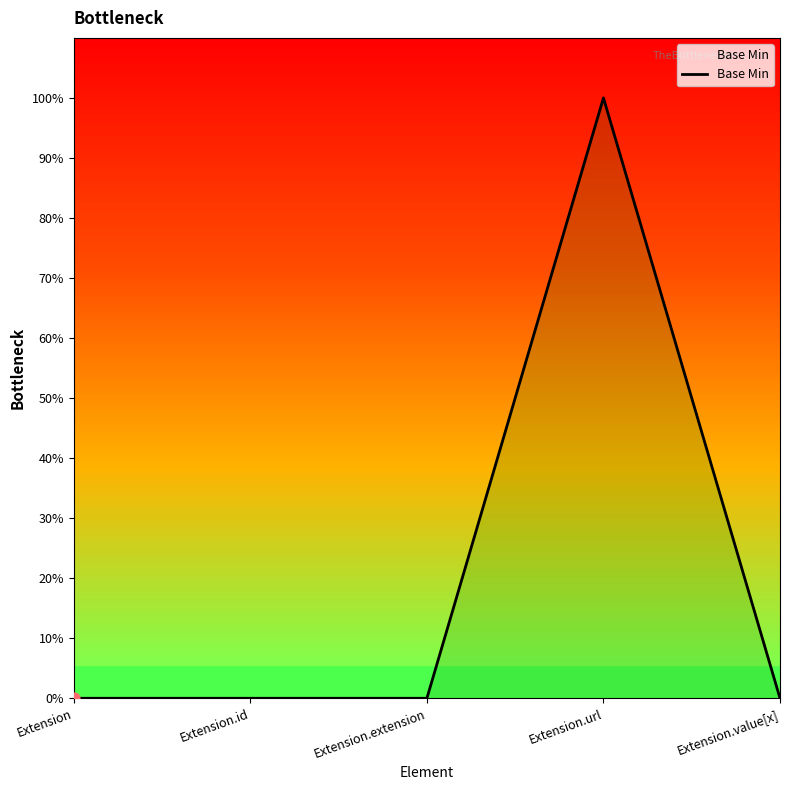

Between Extension.id and Extension.url, which is larger?

Extension.url